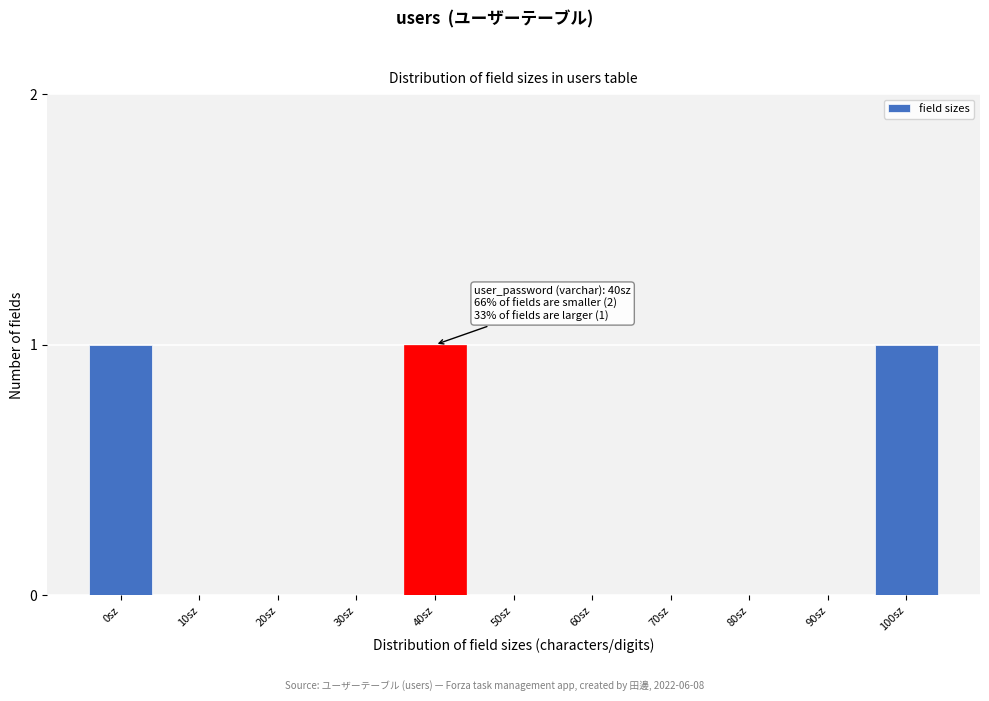

Reading left to right, what are all the values shown in this chart?

0sz=1	10sz=0	20sz=0	30sz=0	40sz=1	50sz=0	60sz=0	70sz=0	80sz=0	90sz=0	100sz=1